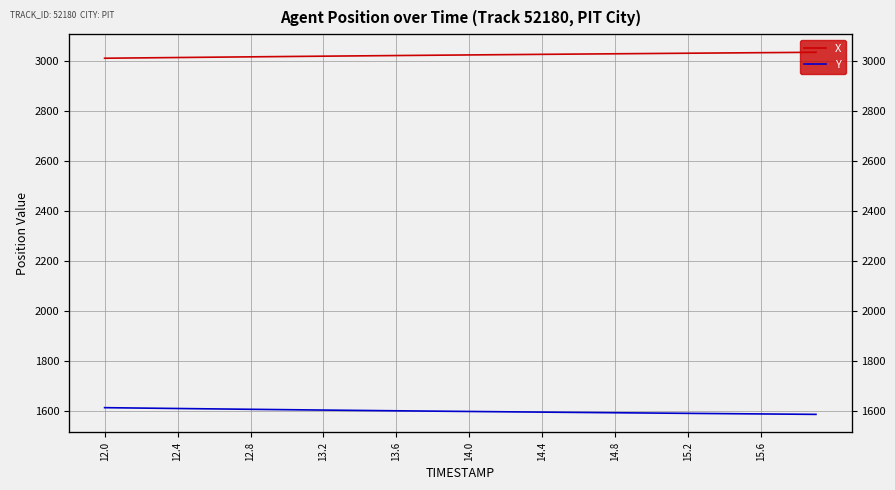

Is the value of X at 39 greater than the value of Y at 20?

Yes